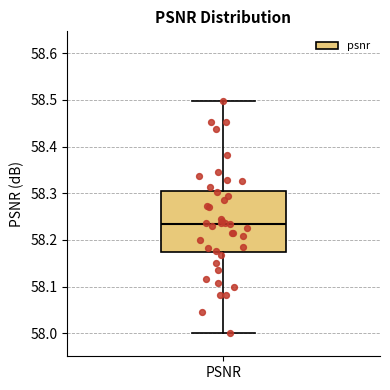

Transcribe this box plot: give where the median line is, the range the box spans, and where the two whiskers end, as read against the y-axis. The values are not printed on the chart, so give them approximately, as read against the axis.

median 58.23, box 58.17 to 58.30, whiskers 58.00 to 58.50